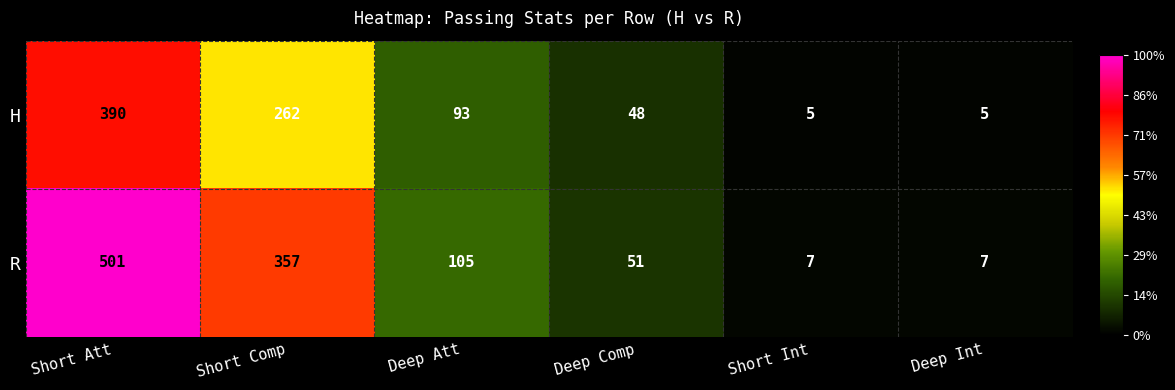

Which series changed the most between Short Att and Short Comp?

R